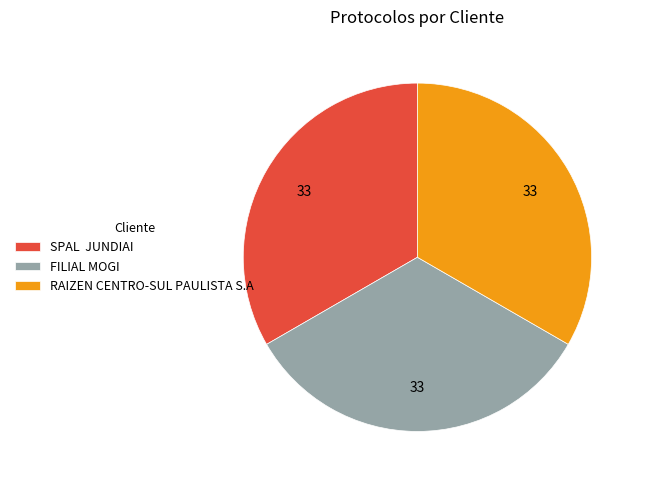

What is the ratio of the value at FILIAL MOGI to the value at SPAL JUNDIAI?

1.0